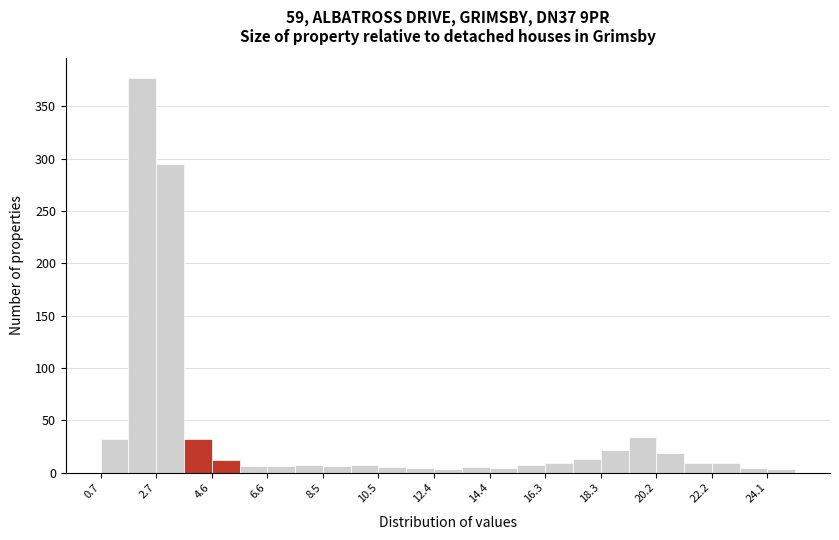

Which range on the x-axis has the tallest bar?

1.6 to 2.6